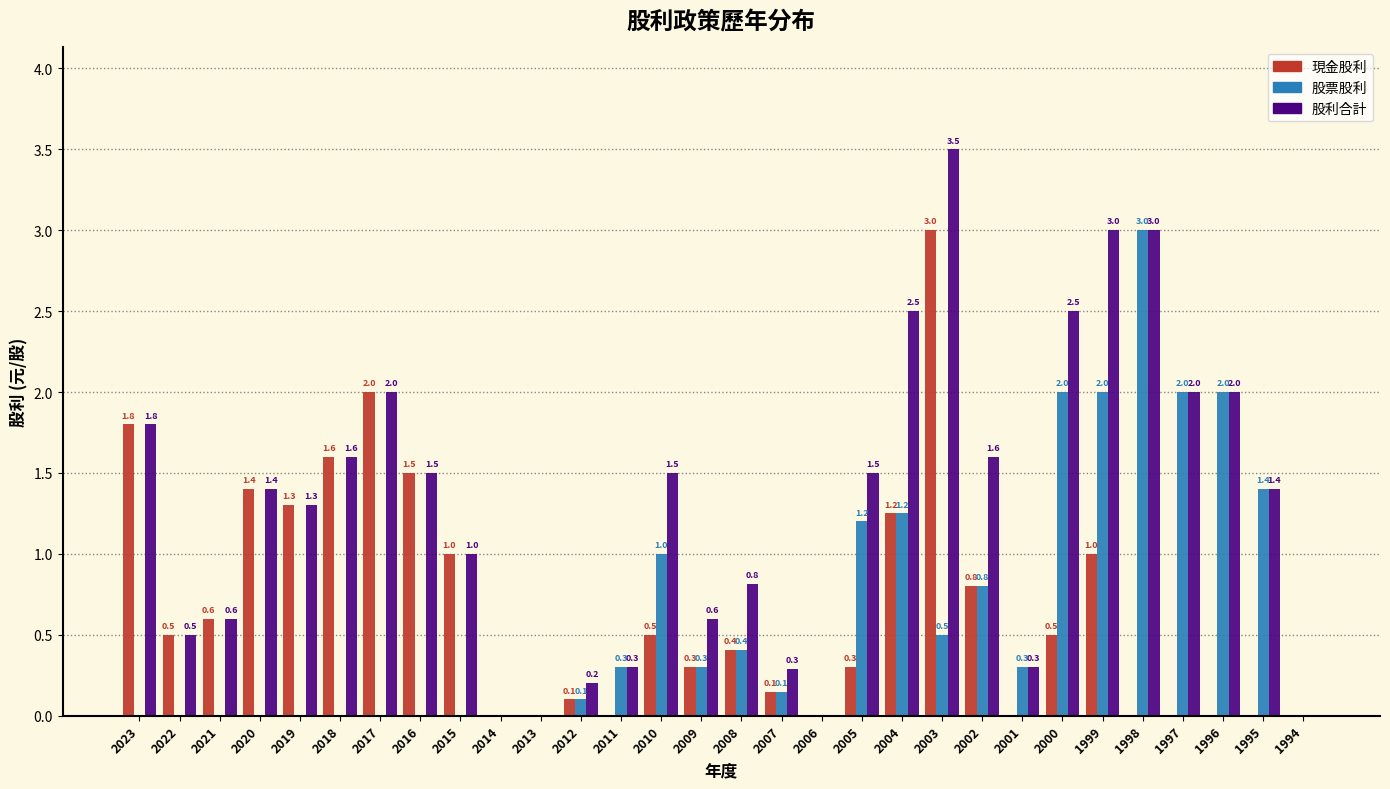

What is the highest value of the 股利合計 series?

3.5